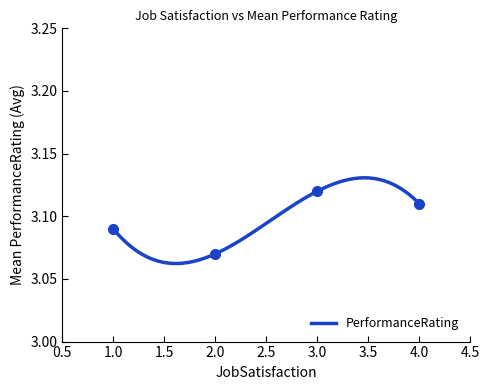

Which label corresponds to the largest value in the chart?

3